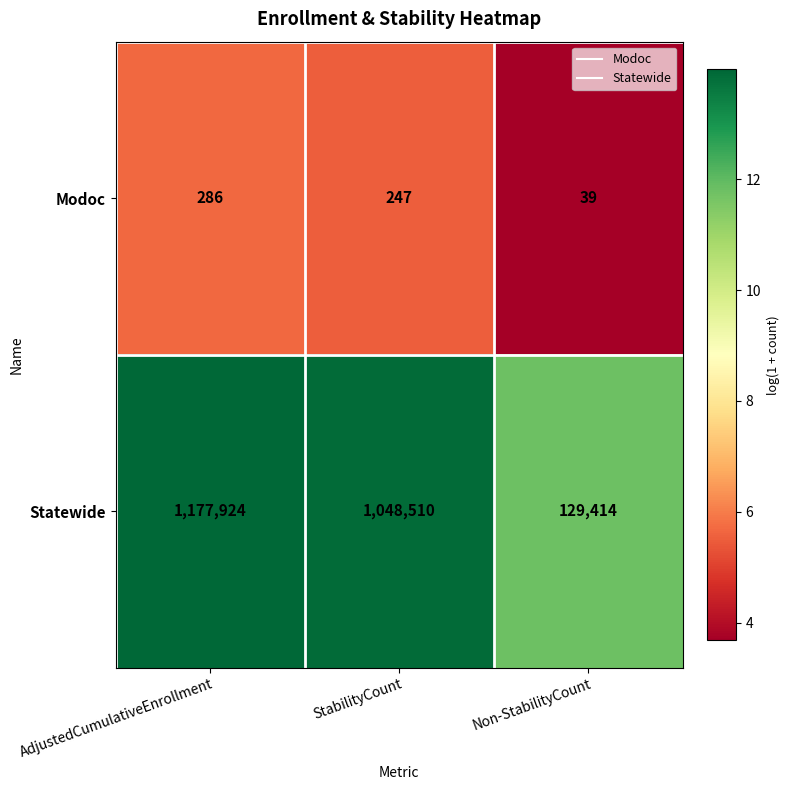

Reading right to left, what are all the values shown in this chart?

Modoc: 39	247	286
Statewide: 129414	1048510	1177924